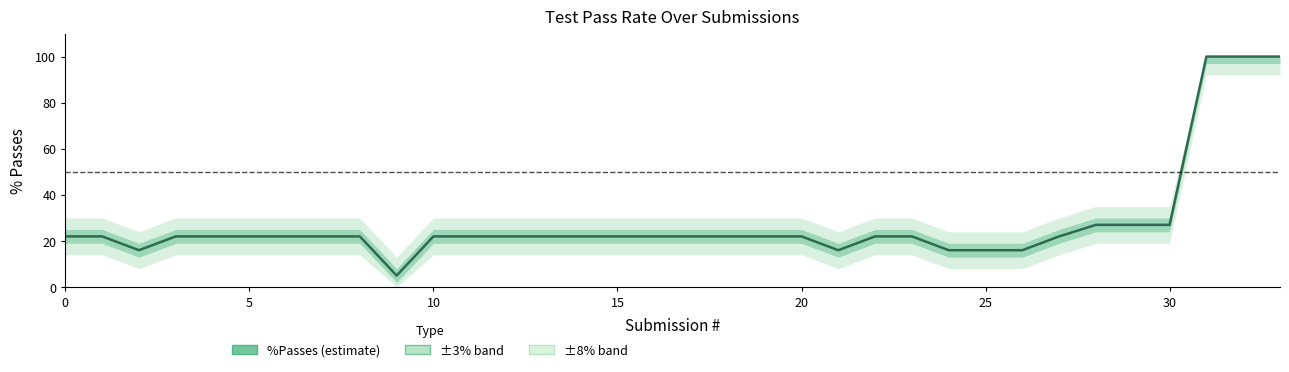

What is the greatest value displayed?

100